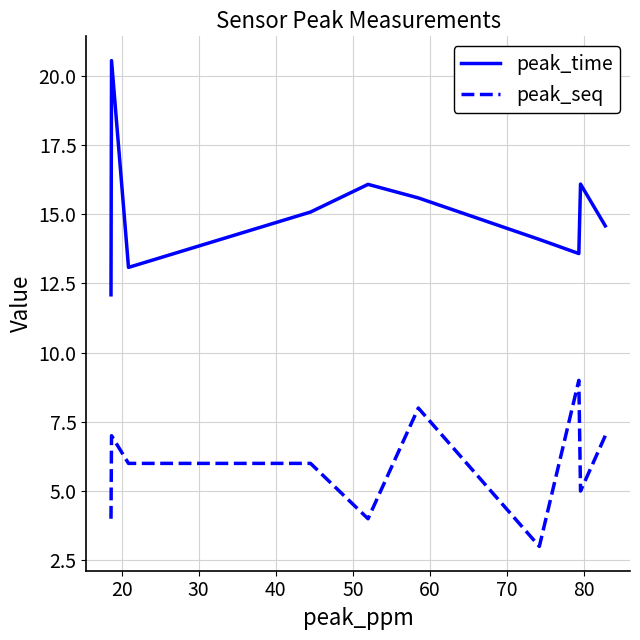

Which series has the largest range (max minus min)?

peak_time